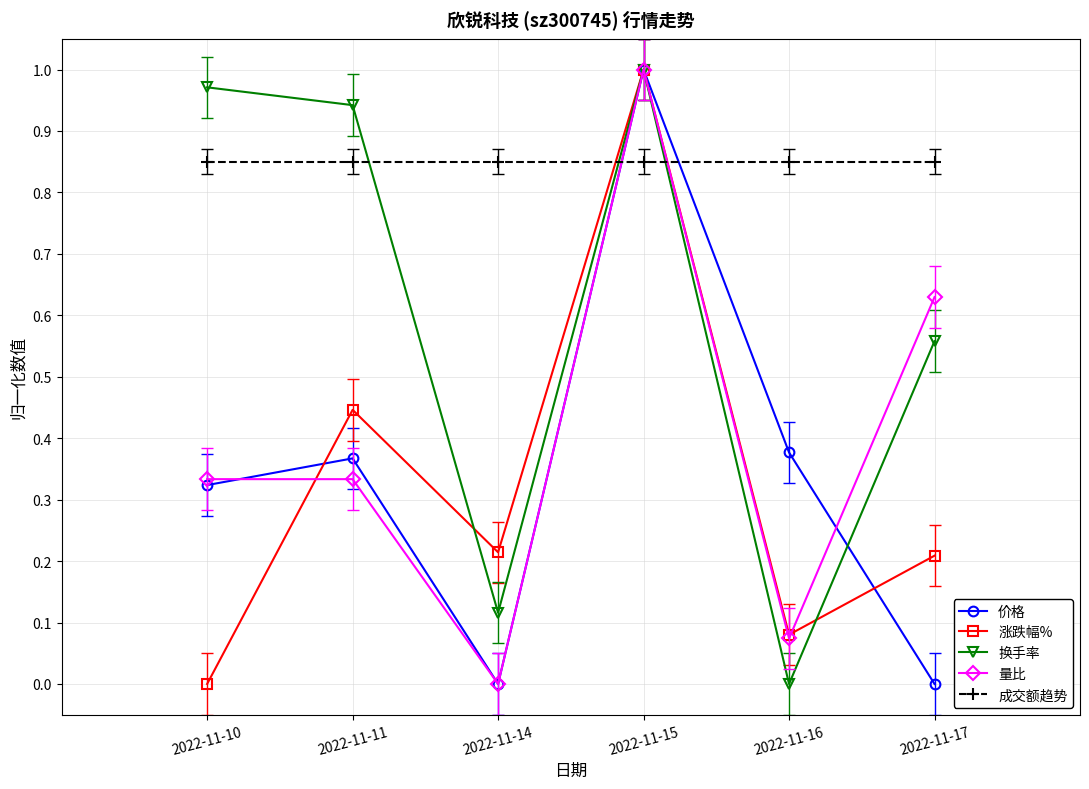

Which series has the largest total across all categories?

成交额趋势